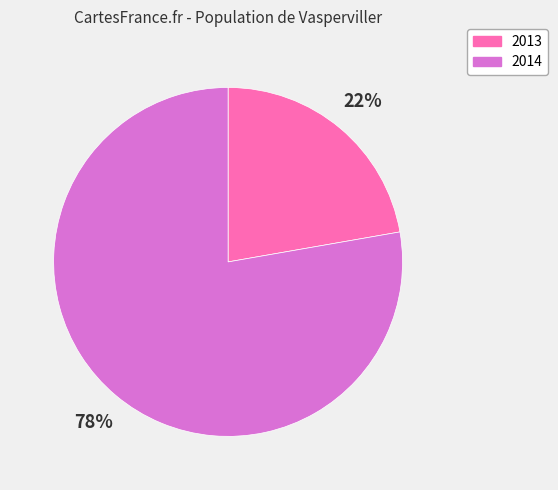

How many segments does this pie chart have?

2